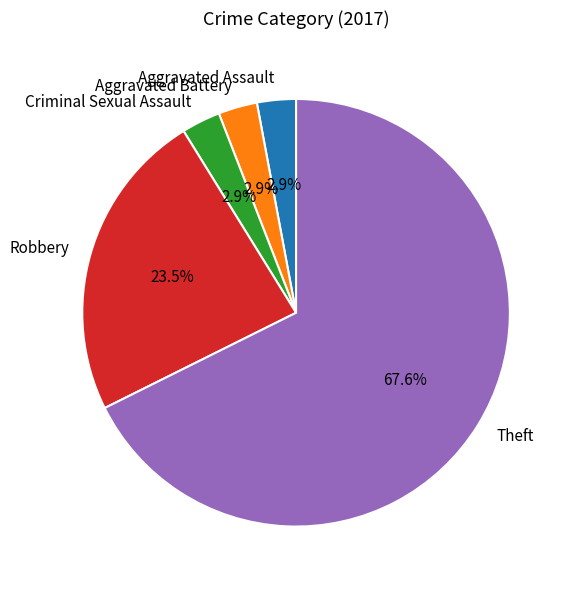

How many segments does this pie chart have?

5